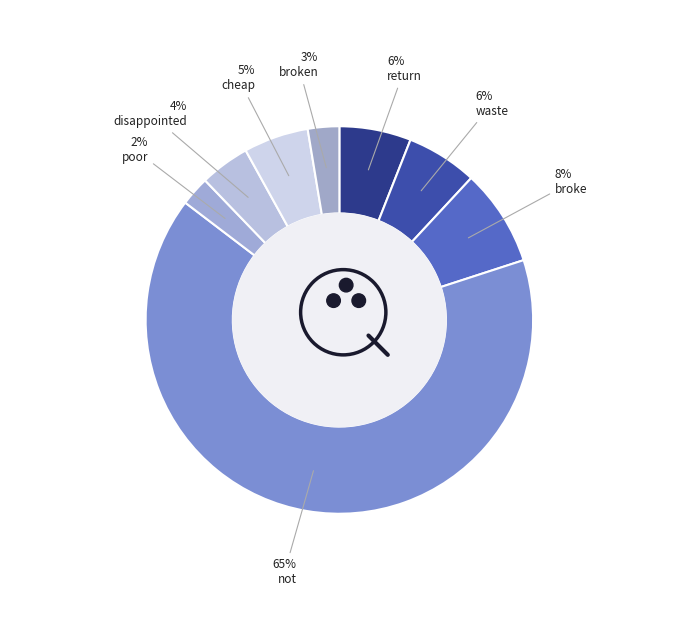

Between return and disappointed, which is larger?

return